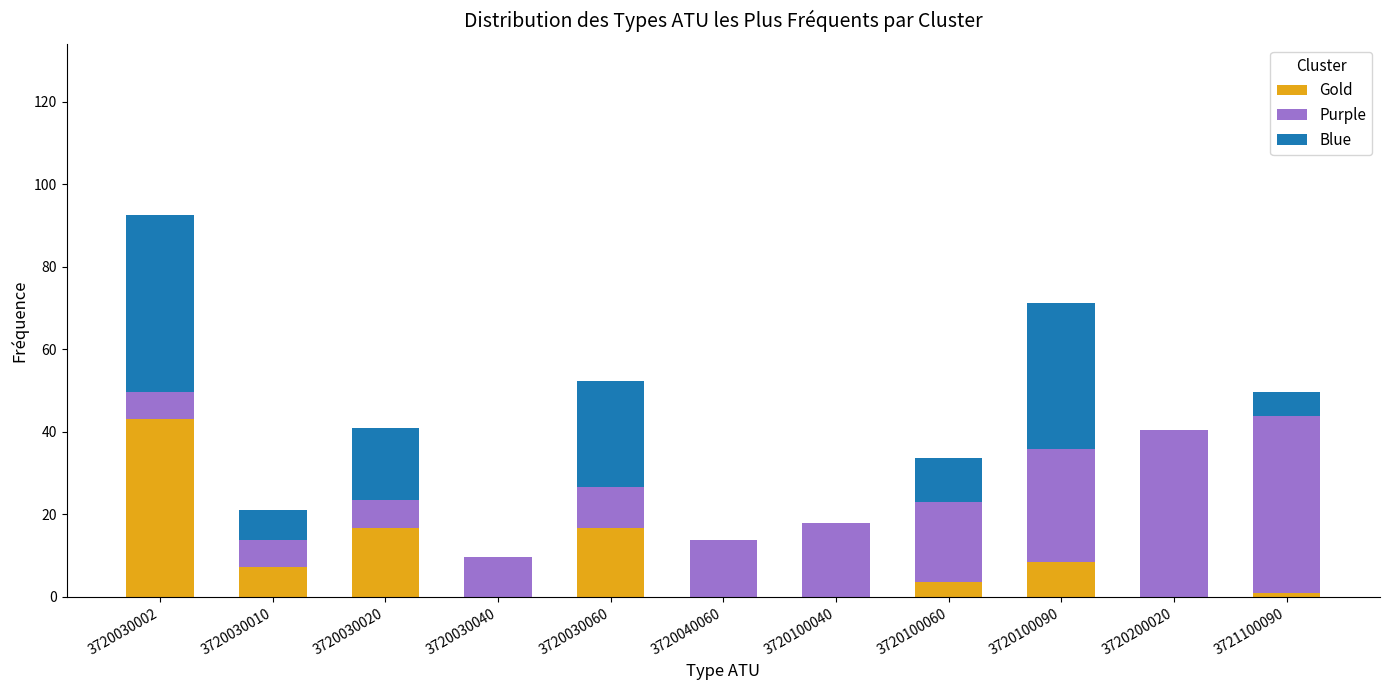

True or false: Gold has a value of 8.4 at 3720100090.

True